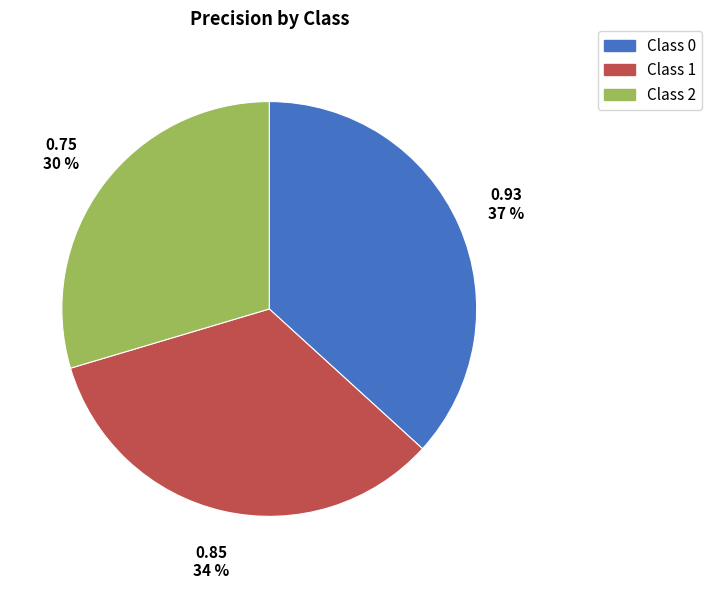

Is it true that Class 2 is 35% of the pie?

False